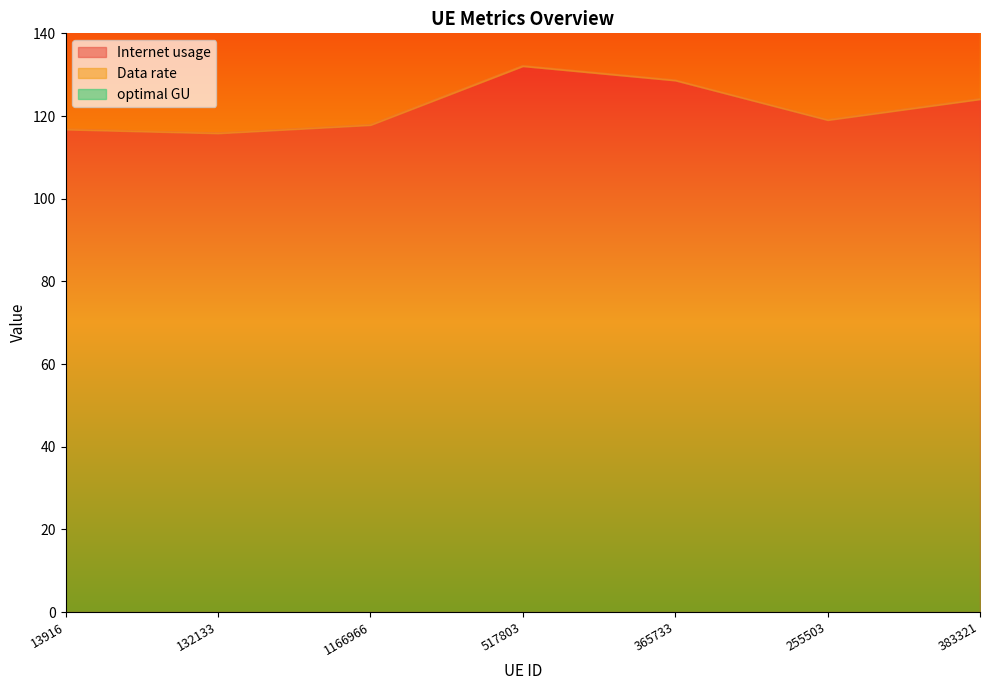

True or false: Internet usage has a value of 176.0 at 1166966.

True